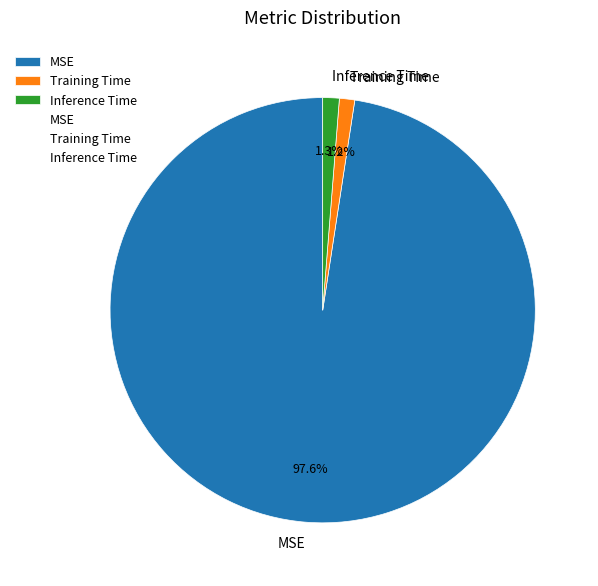

Does MSE represent more than half of the total?

Yes